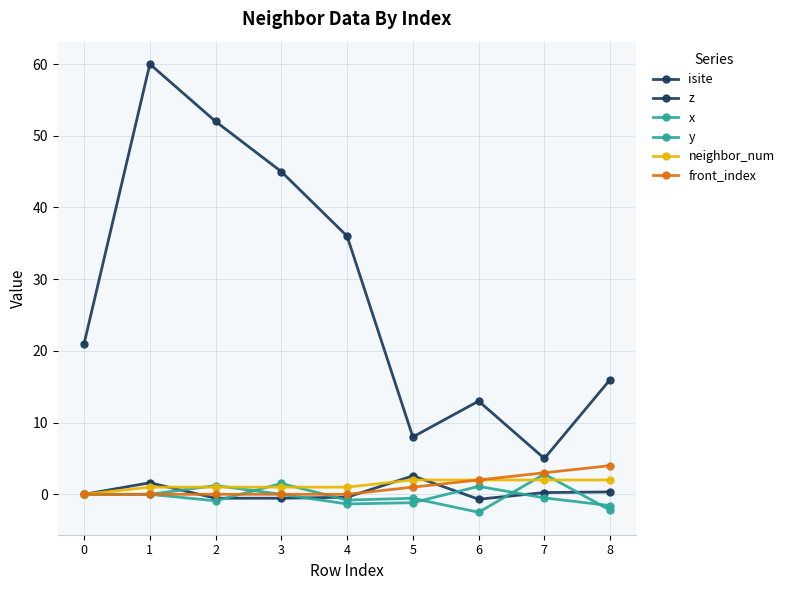

Is the value of neighbor_num at 3 greater than the value of isite at 3?

No